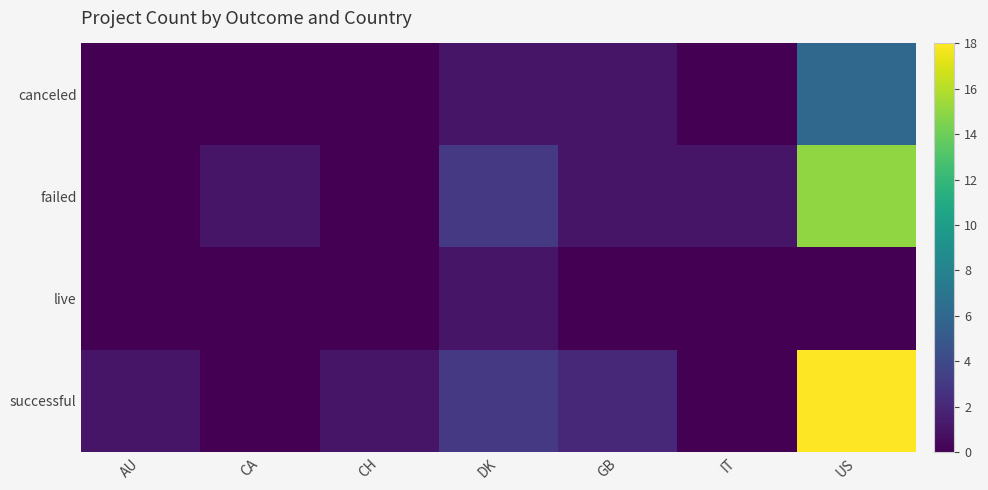

Which series has the widest spread of values?

successful